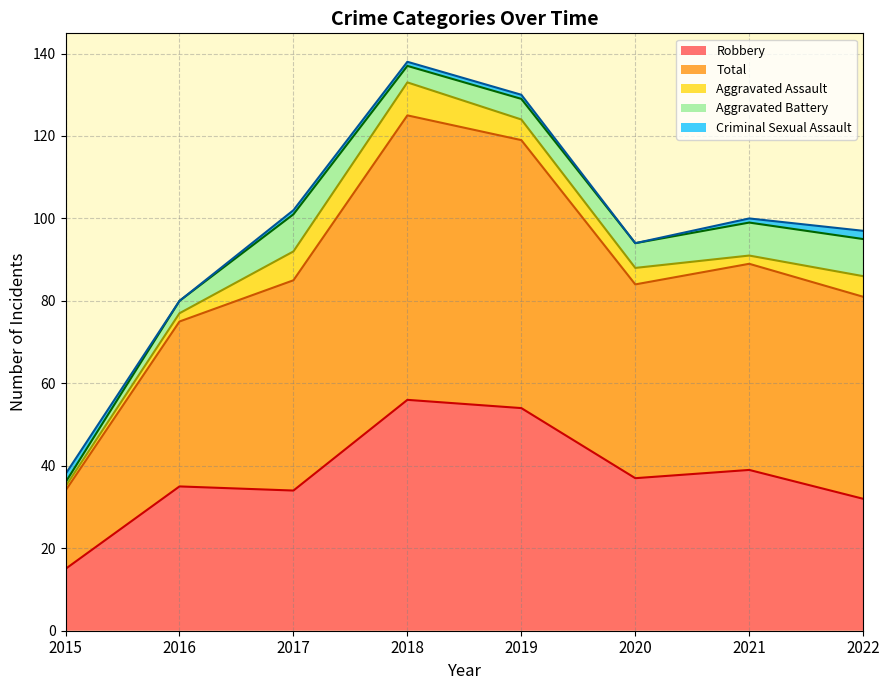

Is the value of Criminal Sexual Assault at 2016 greater than the value of Total at 2019?

No